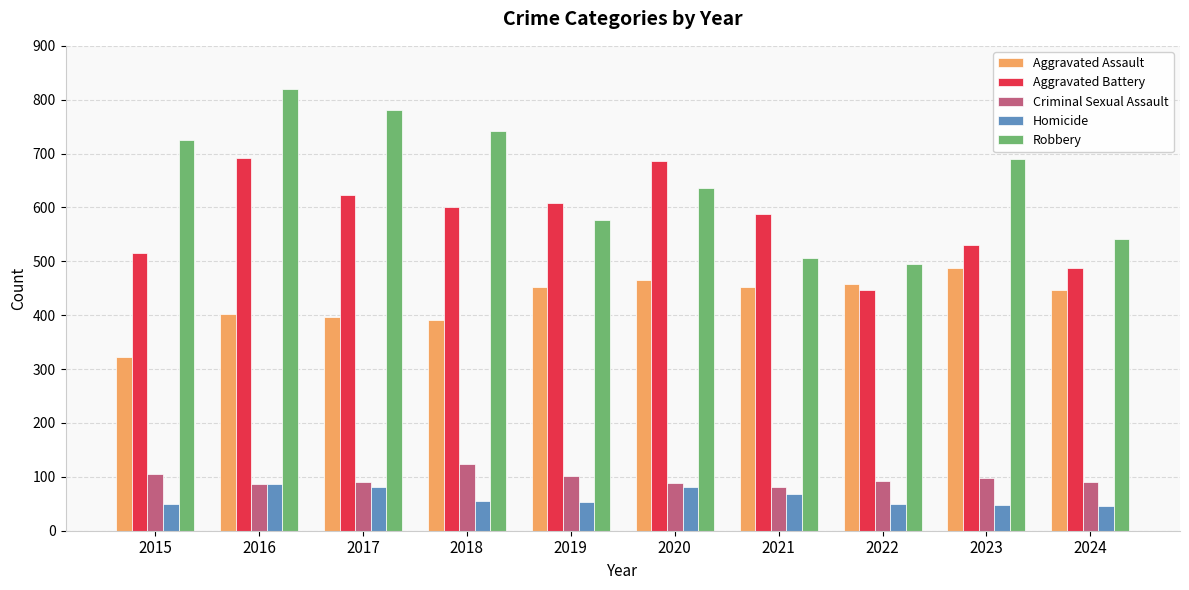

The Robbery series shows 726 at 2015. True or false?

True